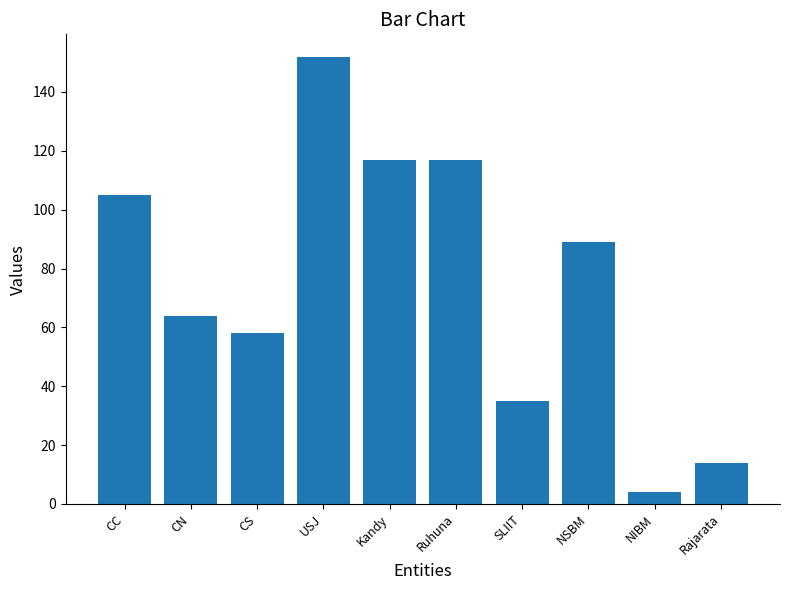

What is the minimum value shown in the chart?

4